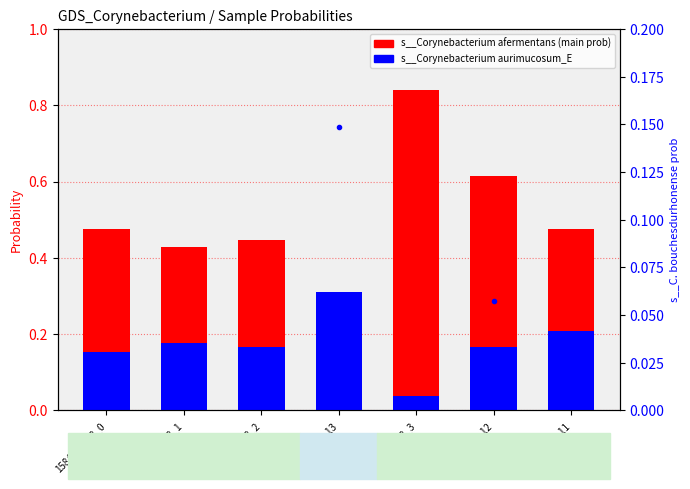

Which label corresponds to the smallest value in the chart?

15841_8_88_1